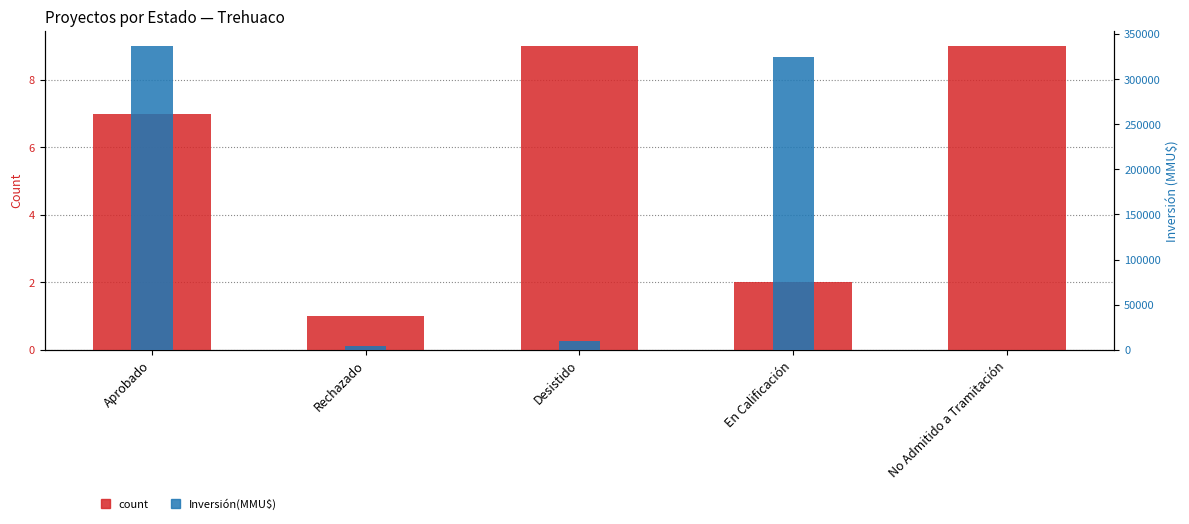

The value of Inversión(MMU$) at En Calificación is 122270. True or false?

False